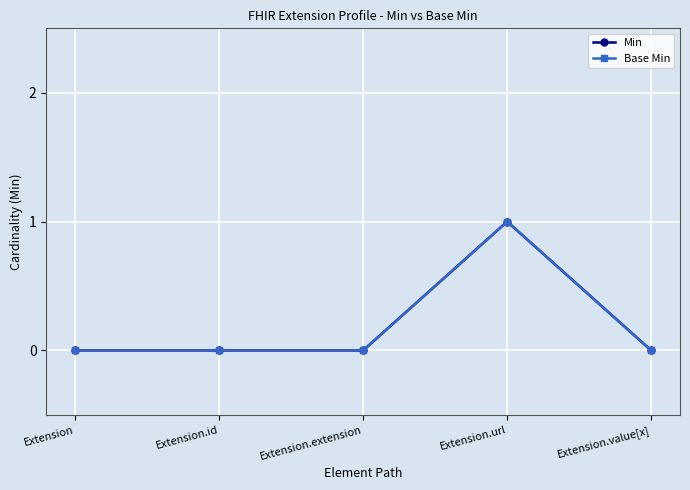

Is the value of Min at Extension.extension greater than the value of Base Min at Extension.id?

No